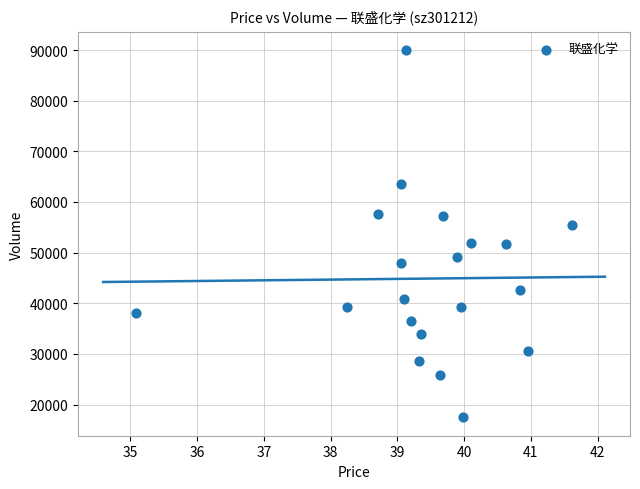

What is the range of Y values (max minus min)?

72493